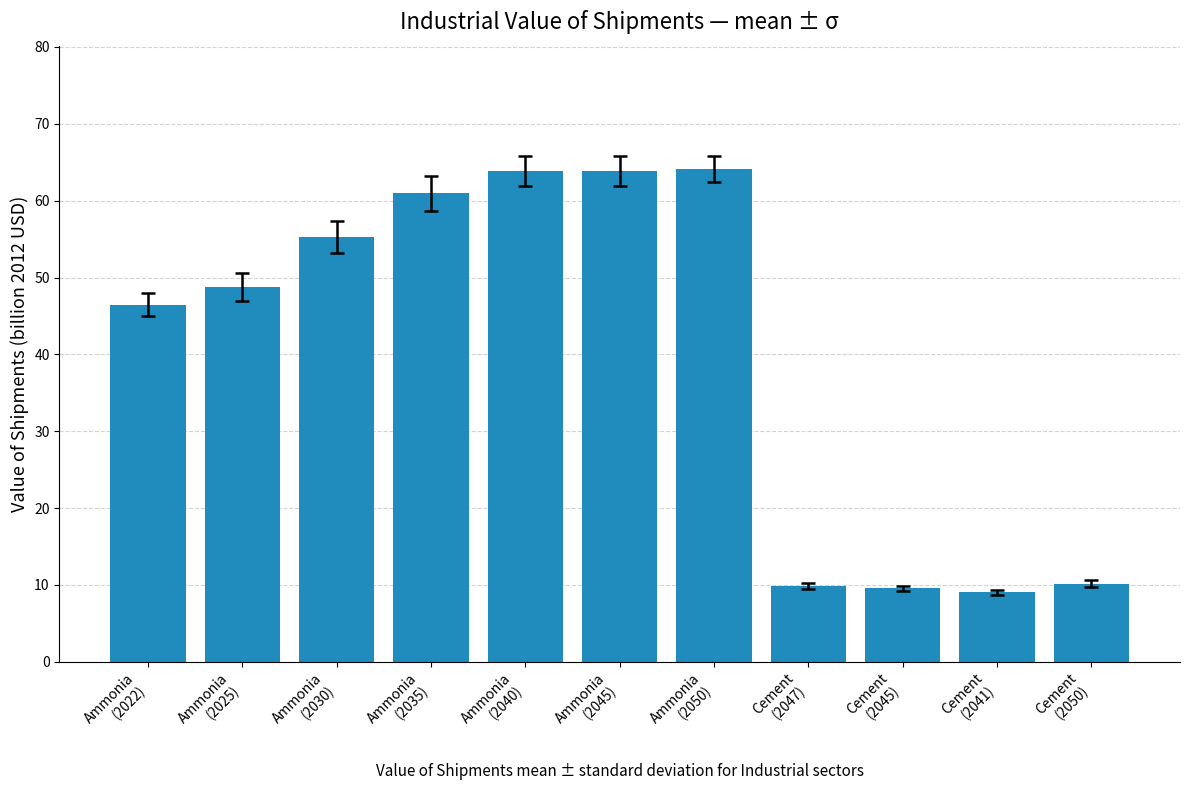

What position from the left is Ammonia
(2022)?

1